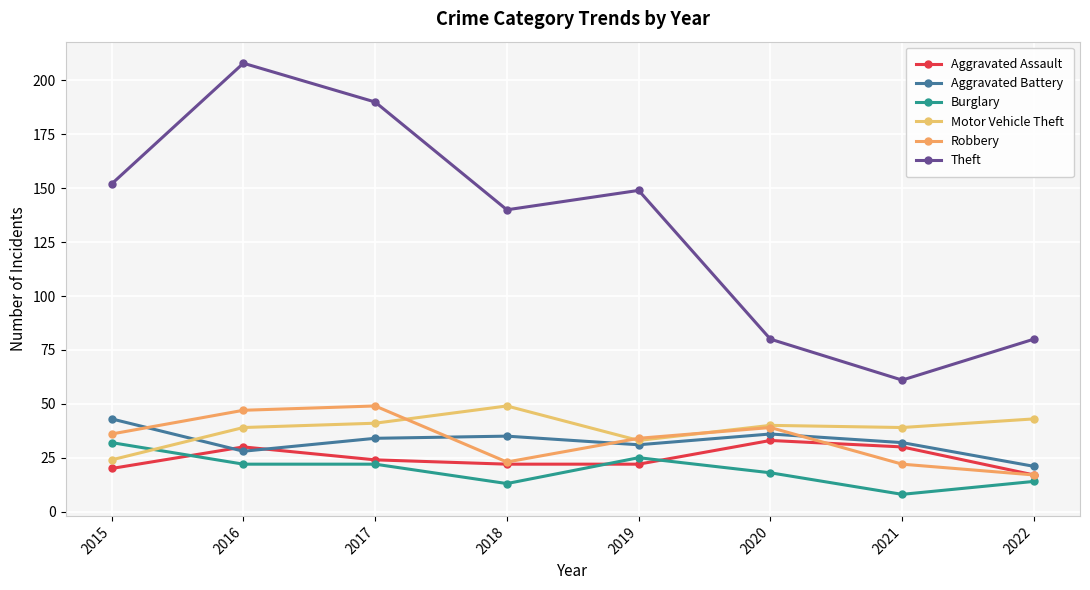

Is the value of Robbery at 2018 greater than the value of Aggravated Assault at 2020?

No